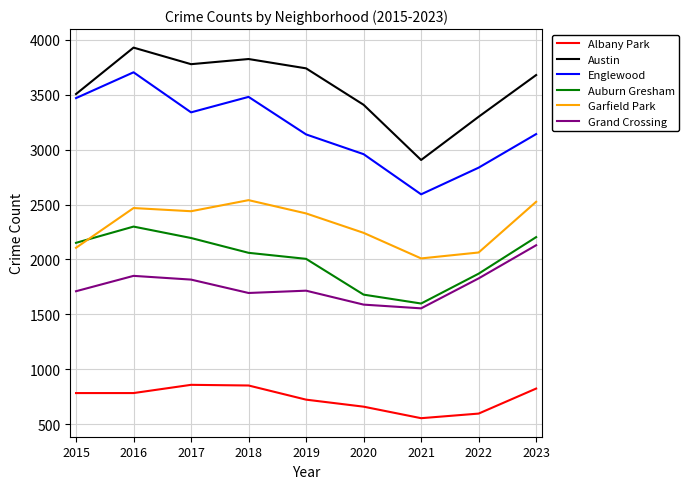

What is the spread (max minus min) of values at 2019?

3019